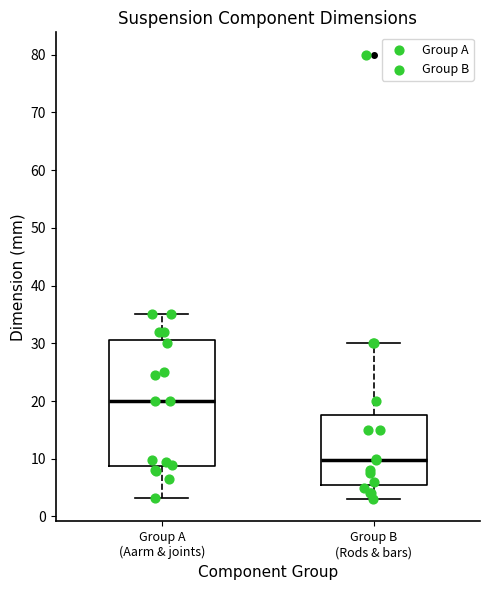

Which box's median line is the lowest?

Group B (Rods & bars)